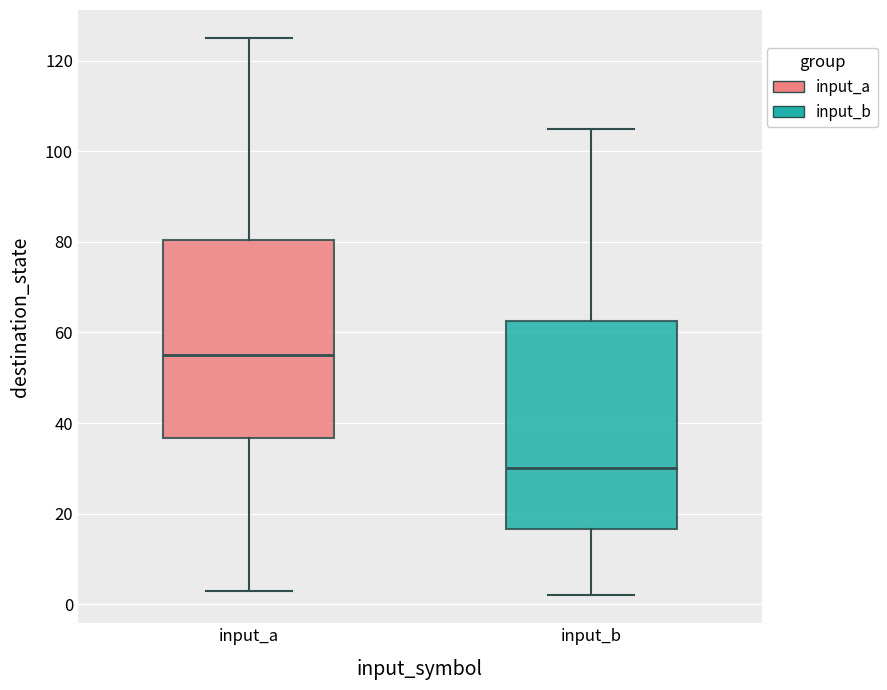

Reading left to right, read every box against the y-axis: the position of its median line, the range the box covers, and the ends of its whiskers. The values are not printed on the chart, so give them approximately, as read against the axis.

input_a: median 56, box 36 to 80, whiskers 4 to 126
input_b: median 30, box 16 to 62, whiskers 2 to 106